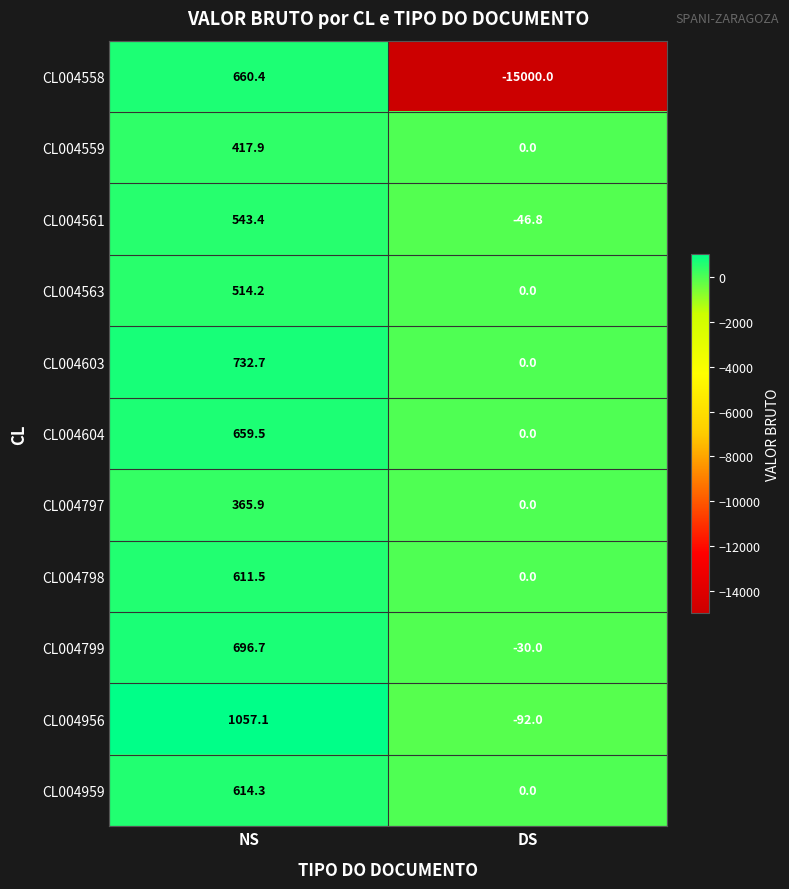

Count the number of data series in this chart.

11